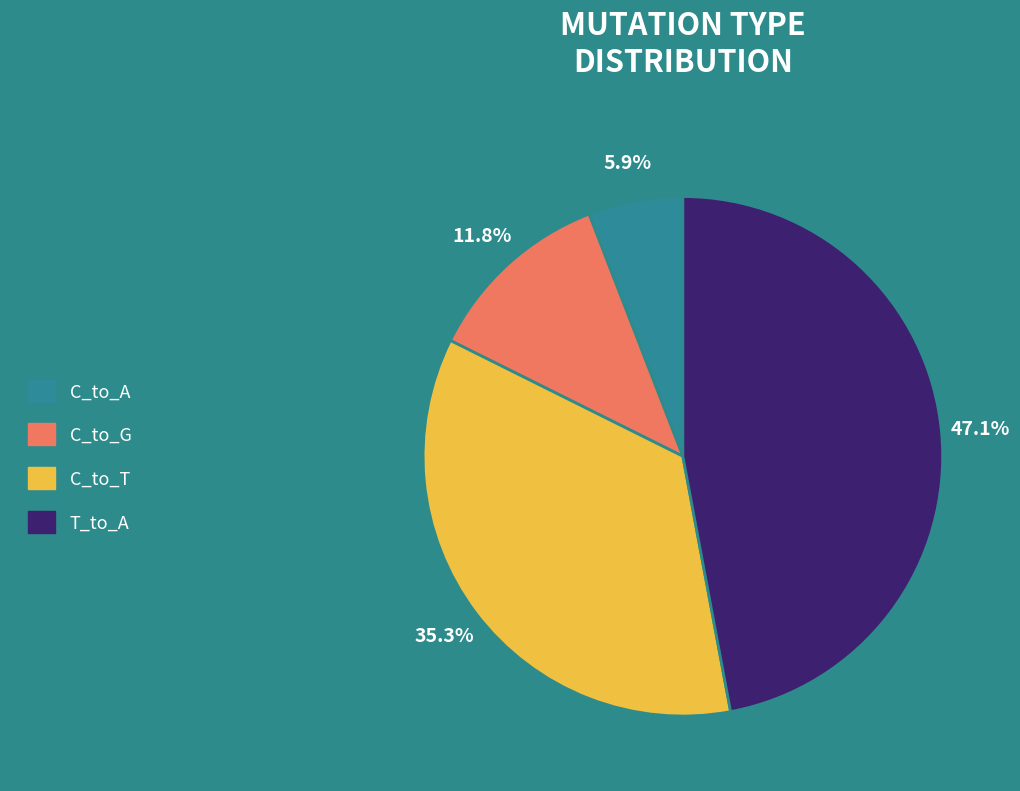

Is there a majority slice in this chart?

No